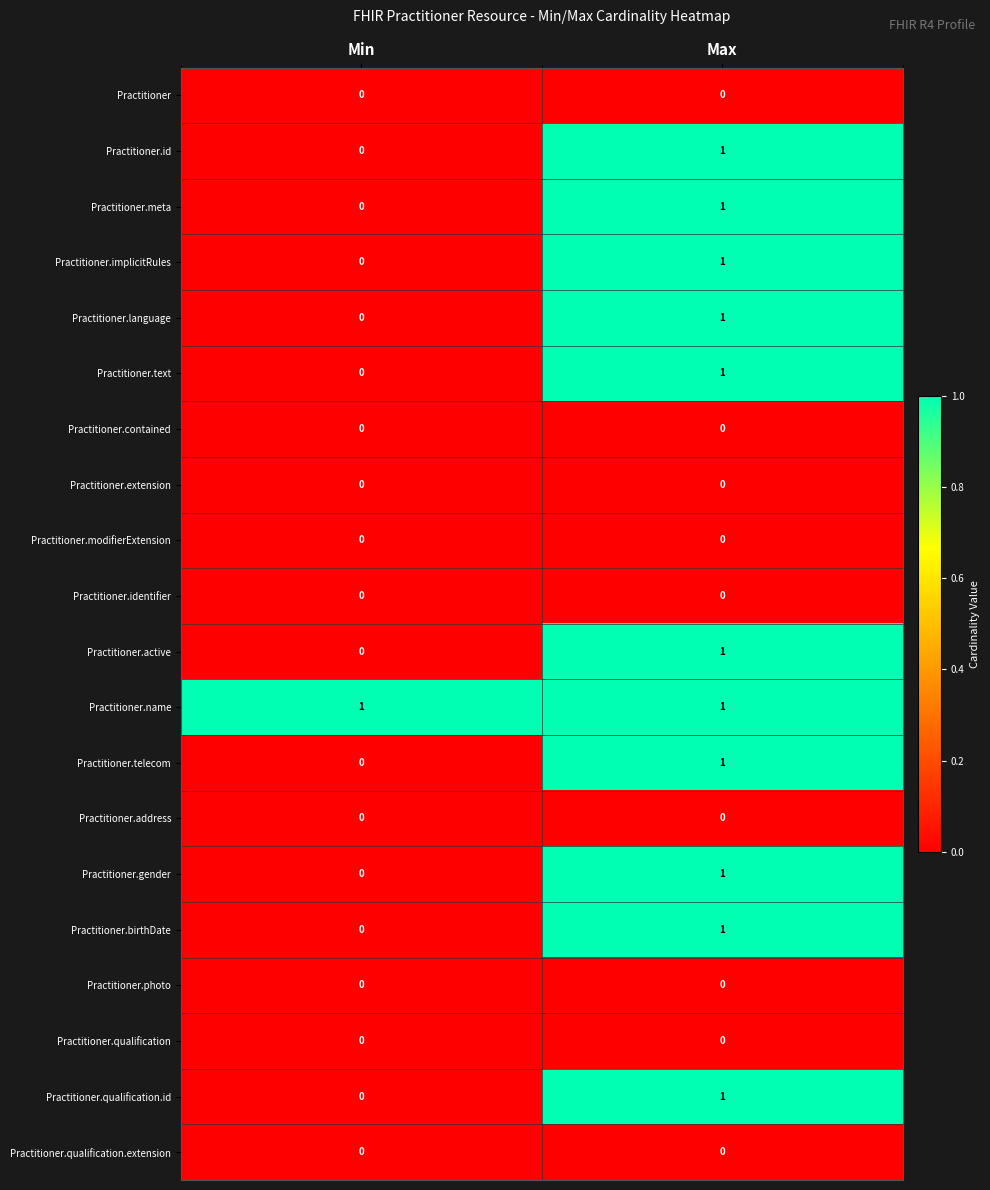

List the labels in order of Practitioner.text value, largest first.

Max, Min